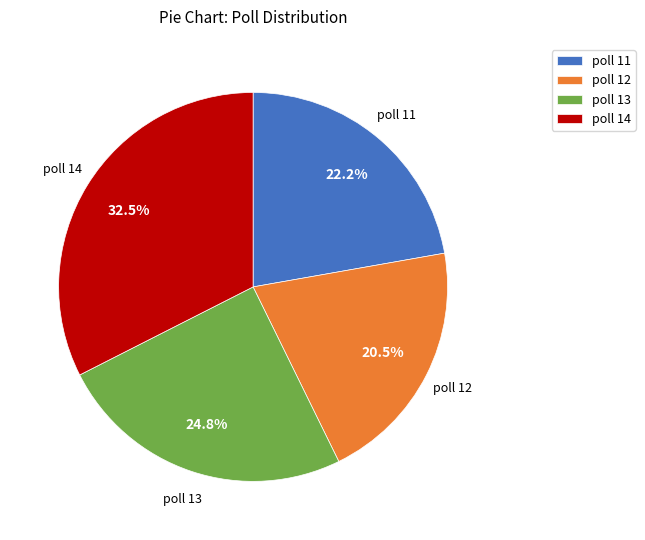

Does any single category account for the majority?

No